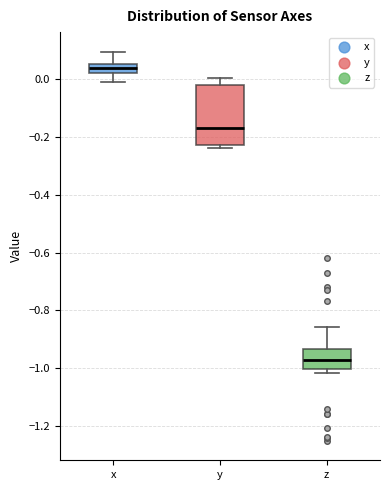

Comparing the boxes themselves (not the whiskers), which one is the tallest?

y